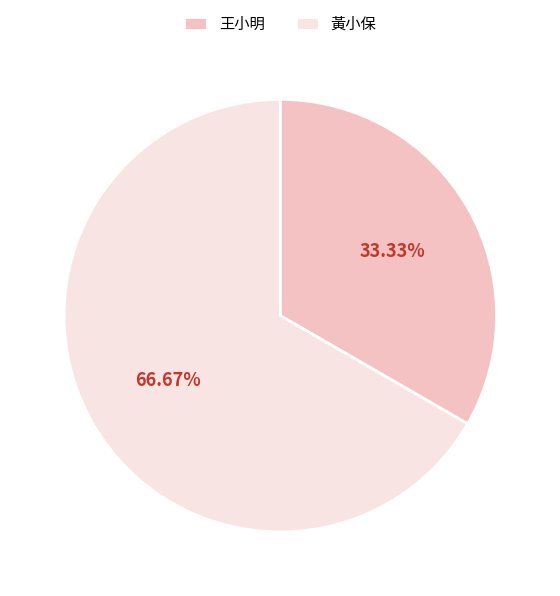

How many segments does this pie chart have?

2